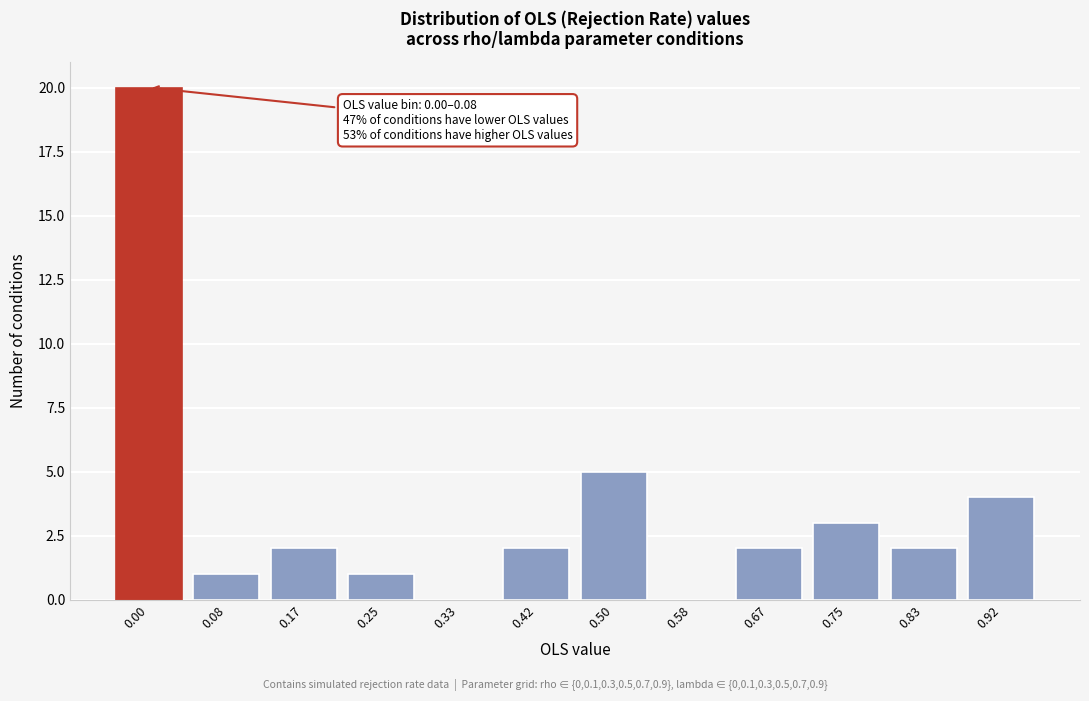

Reading left to right, extract all data points from this chart.

0.00=20	0.08=1	0.17=2	0.25=1	0.33=0	0.42=2	0.50=5	0.58=0	0.67=2	0.75=3	0.83=2	0.92=4